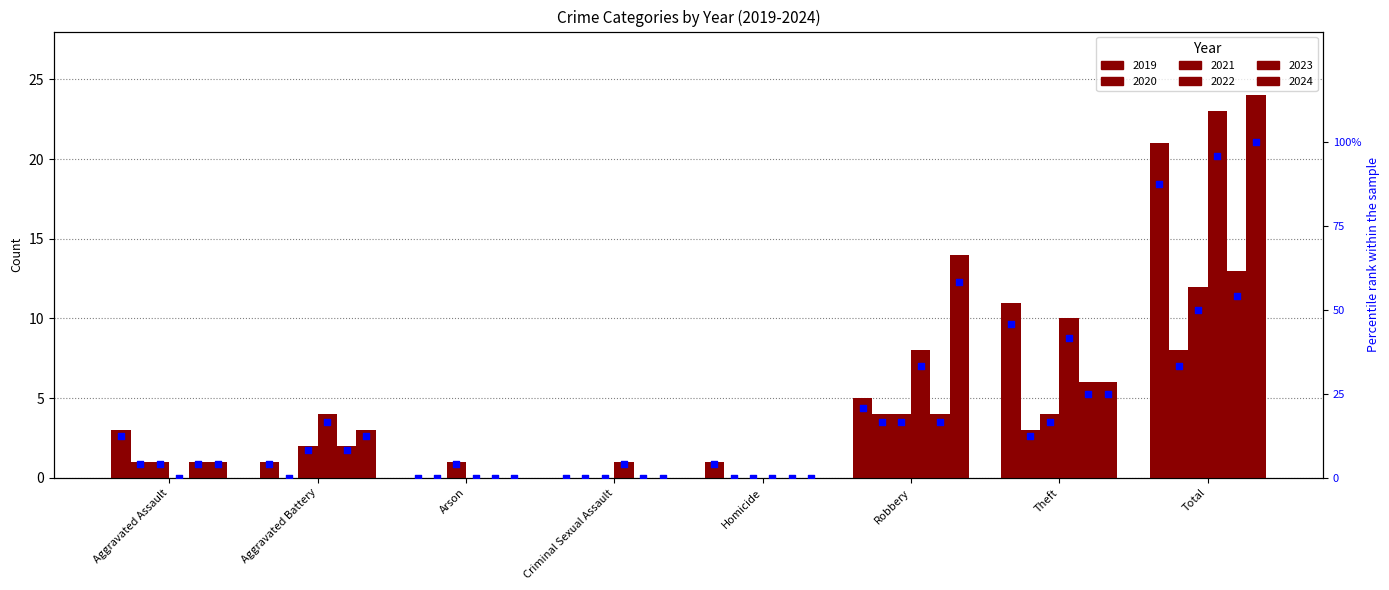

What is the change in value from Aggravated Assault to Arson?

-12.5